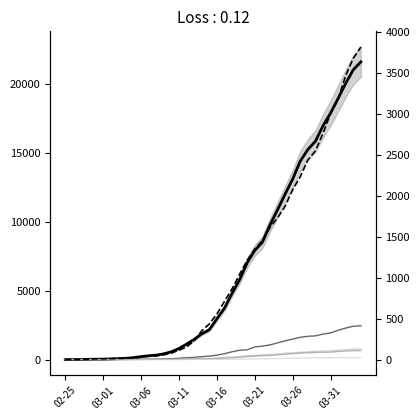

What is the value of the CH point at the 17th from the left?

1125